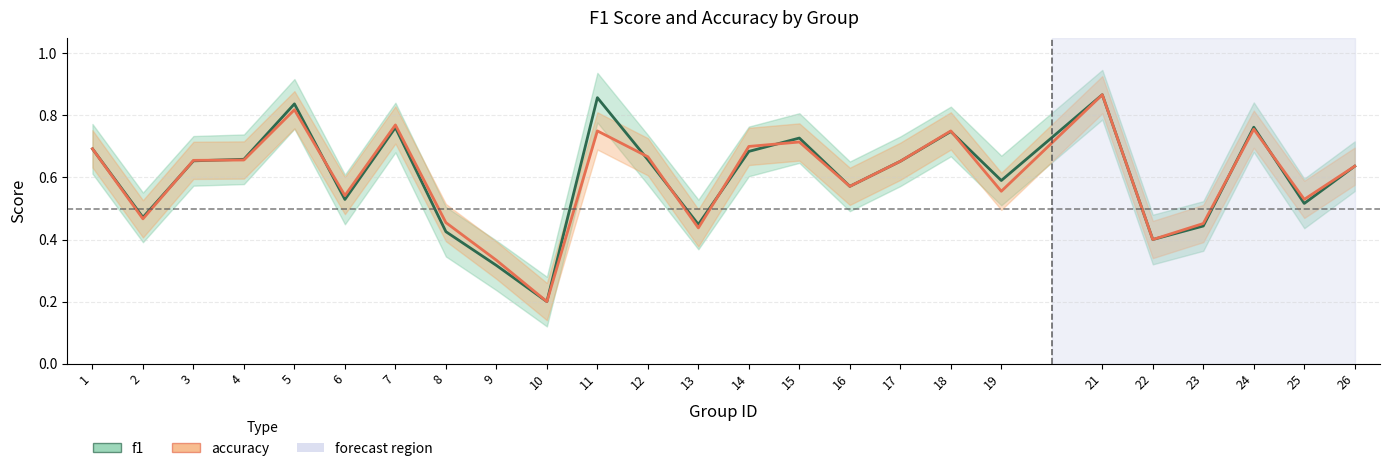

After their last crossing, which series has the higher values: accuracy or f1?

accuracy